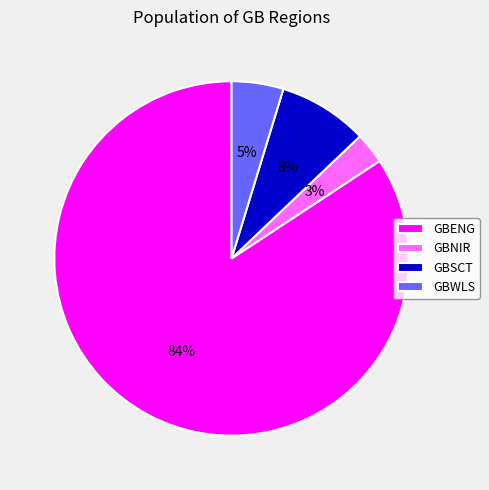

Combined, do GBWLS and GBENG account for over 50%?

Yes